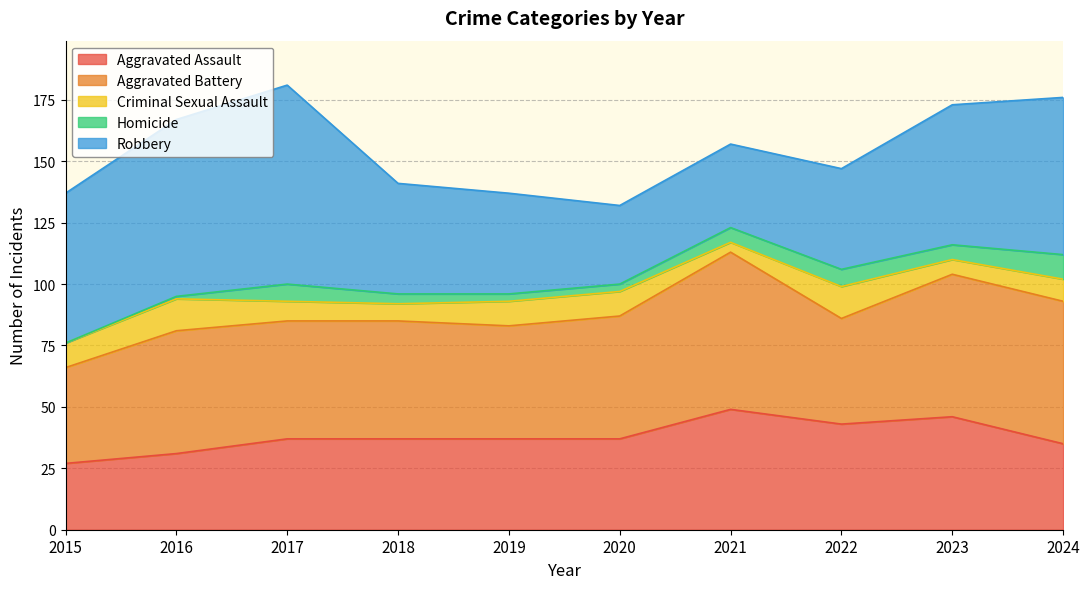

Between 2018 and 2021, which is larger?

2021